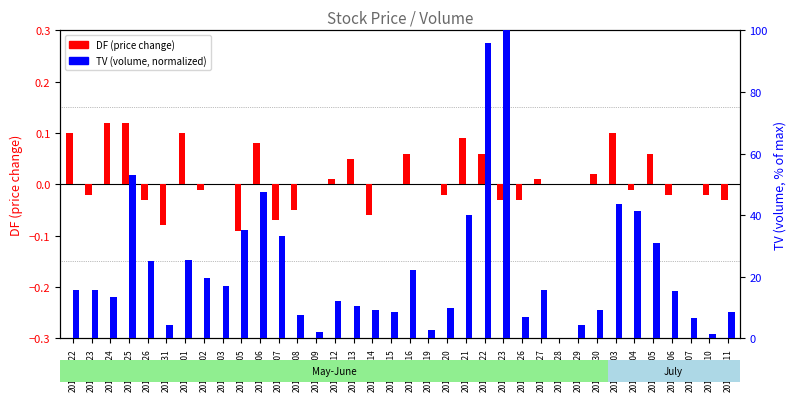

Reading left to right, list all the values displayed in this chart.

DF (price change): 0.1	-0.0	0.1	0.1	-0.0	-0.1	0.1	-0.0	0.0	-0.1	0.1	-0.1	-0.1	0.0	0.0	0.1	-0.1	0.0	0.1	0.0	-0.0	0.1	0.1	-0.0	-0.0	0.0	0.0	0.0	0.0	0.1	-0.0	0.1	-0.0	0.0	-0.0	-0.0
TV (volume, normalized): 15.8	15.8	13.5	53.0	25.2	4.2	25.4	19.6	16.9	35.3	47.7	33.3	7.7	2.1	12.3	10.4	9.1	8.5	22.4	2.7	9.7	40.1	95.9	100.0	6.9	15.7	0.0	4.2	9.2	43.6	41.3	30.9	15.2	6.7	1.3	8.7